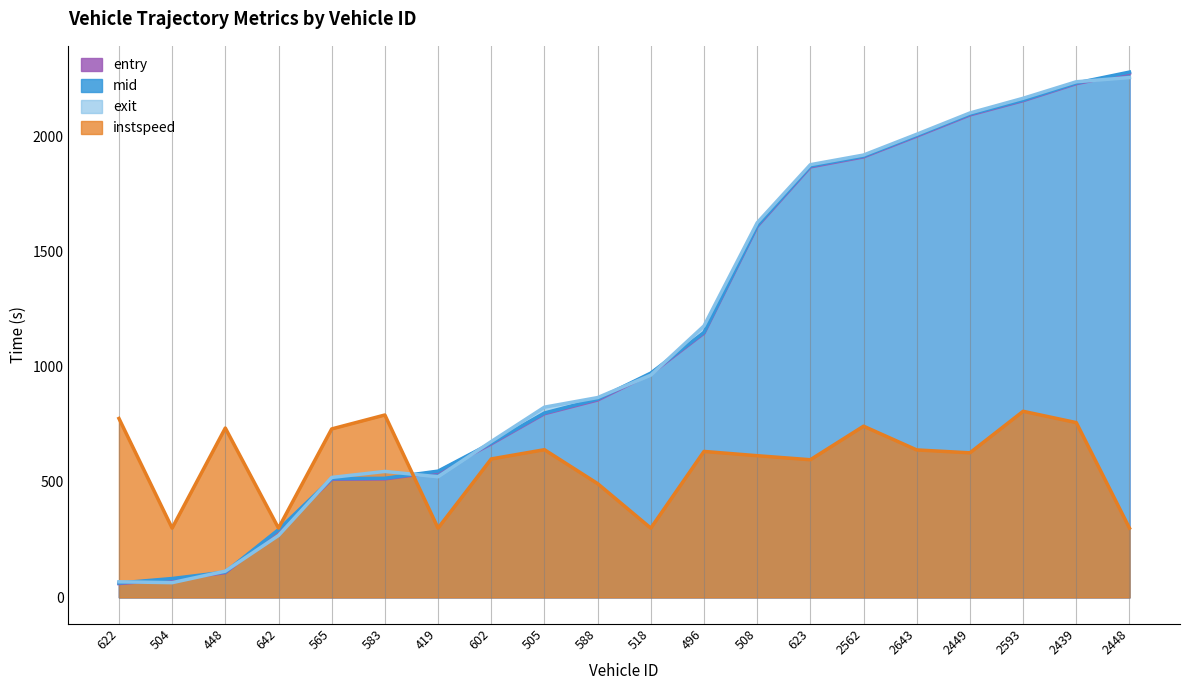

What is the label of the 11th point from the left?

518